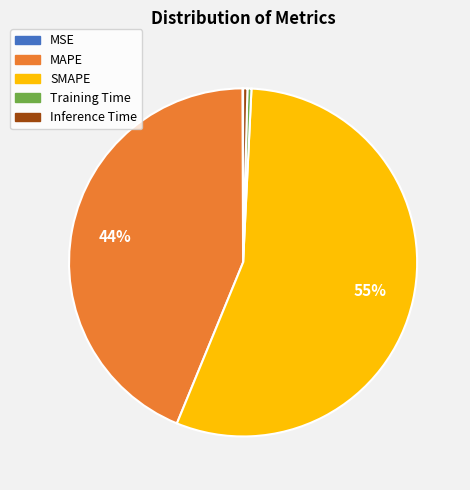

To the nearest percent, what percentage of the pie is MAPE?

44%